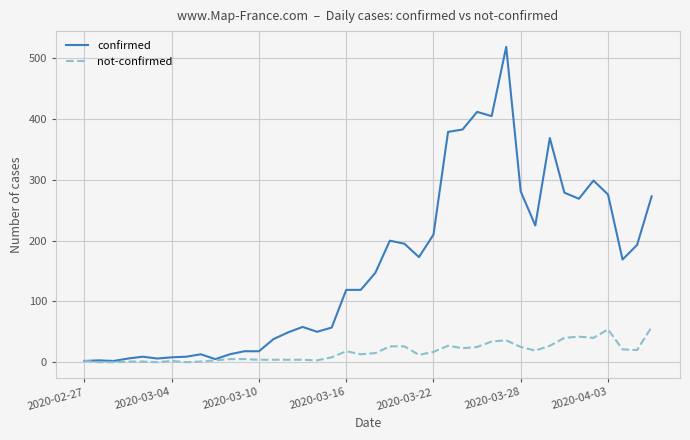

Which series has the largest range (max minus min)?

confirmed